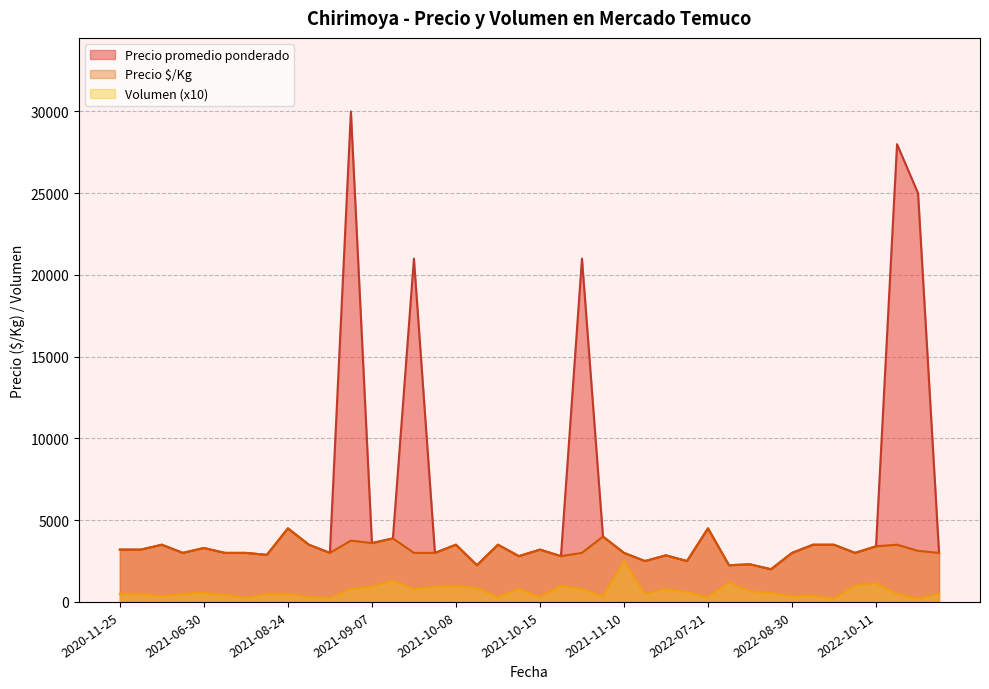

The value of Precio $/Kg at 2020-11-27 is 668. True or false?

False